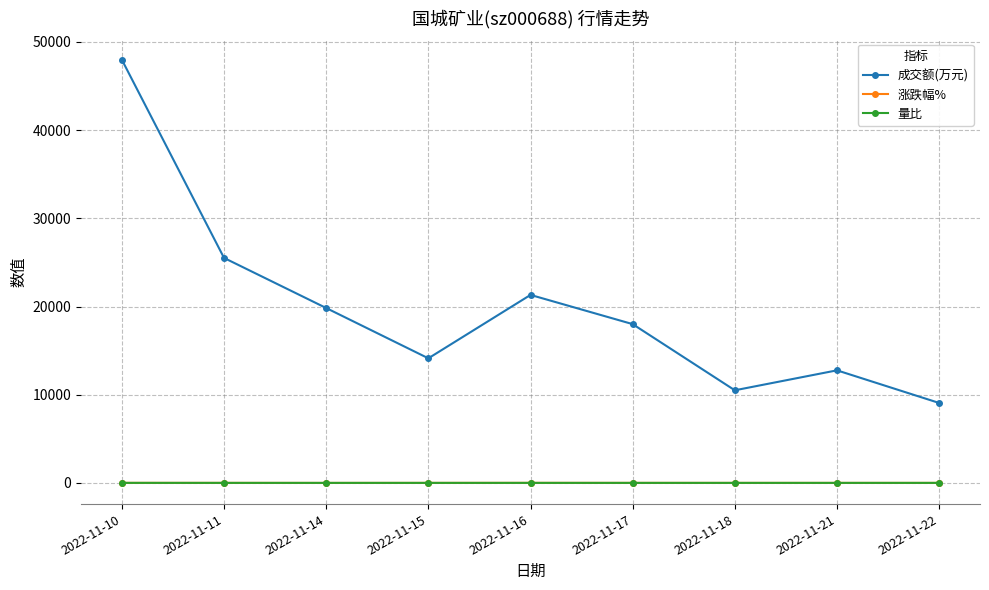

Which series has the widest spread of values?

成交额(万元)